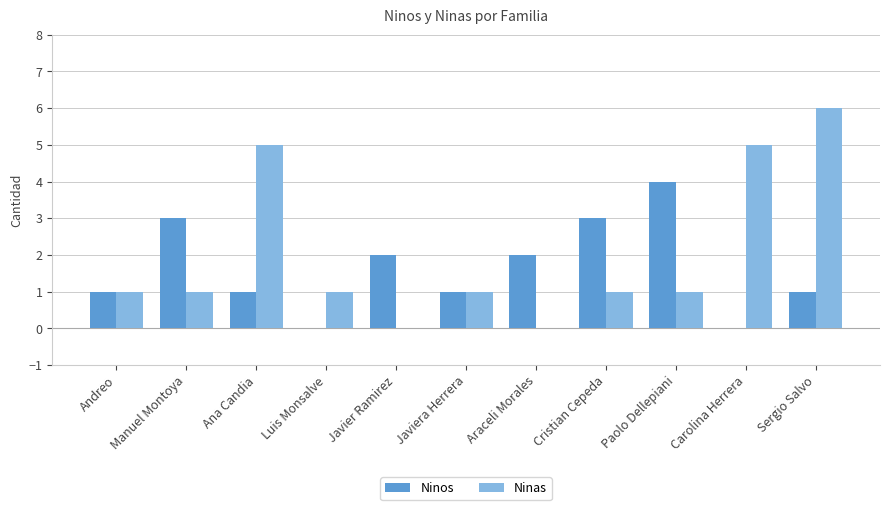

How many groups of bars are there?

11